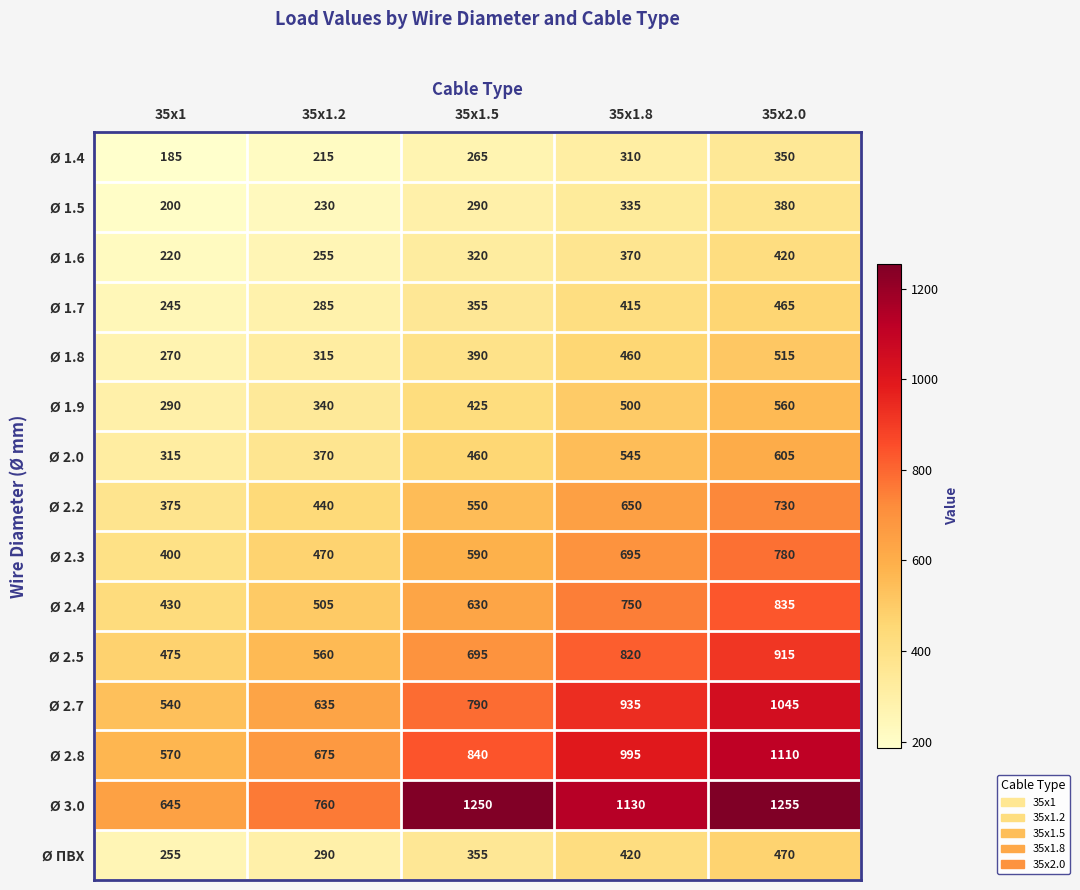

Which label corresponds to the smallest value in the chart?

35x1